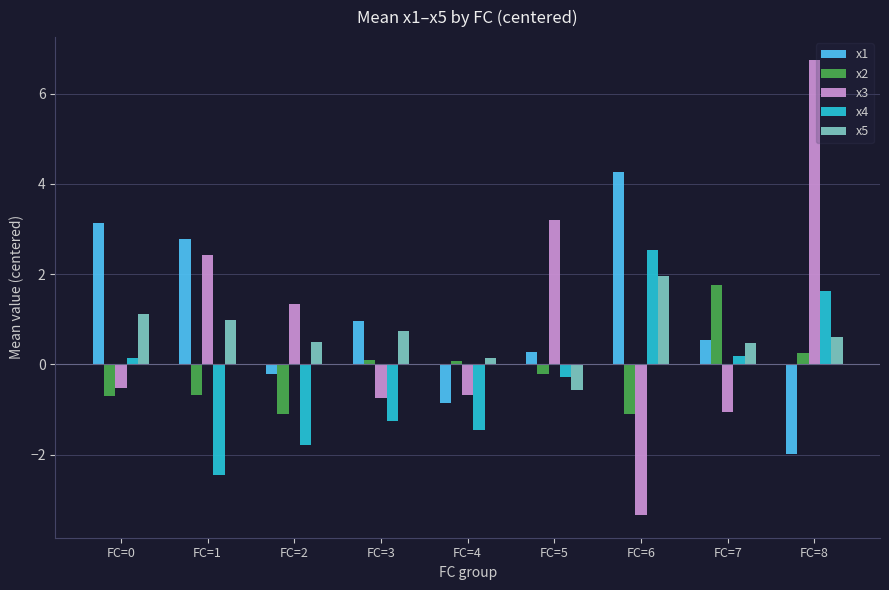

At how many categories does at least one series exceed 2?

5